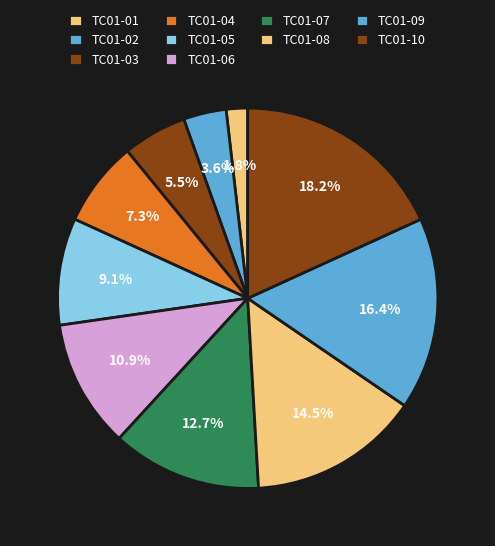

To the nearest percent, what portion does TC01-02 represent?

4%